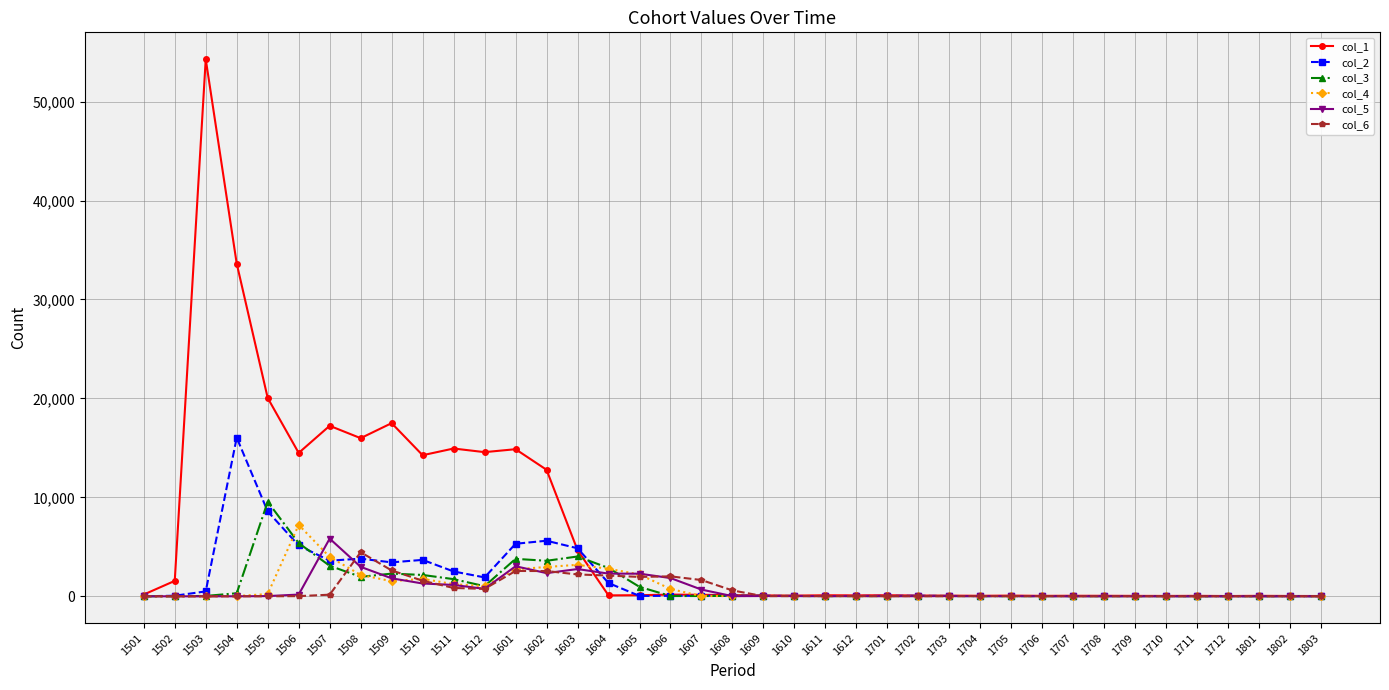

What are all the series names shown in the legend?

col_1, col_2, col_3, col_4, col_5, col_6